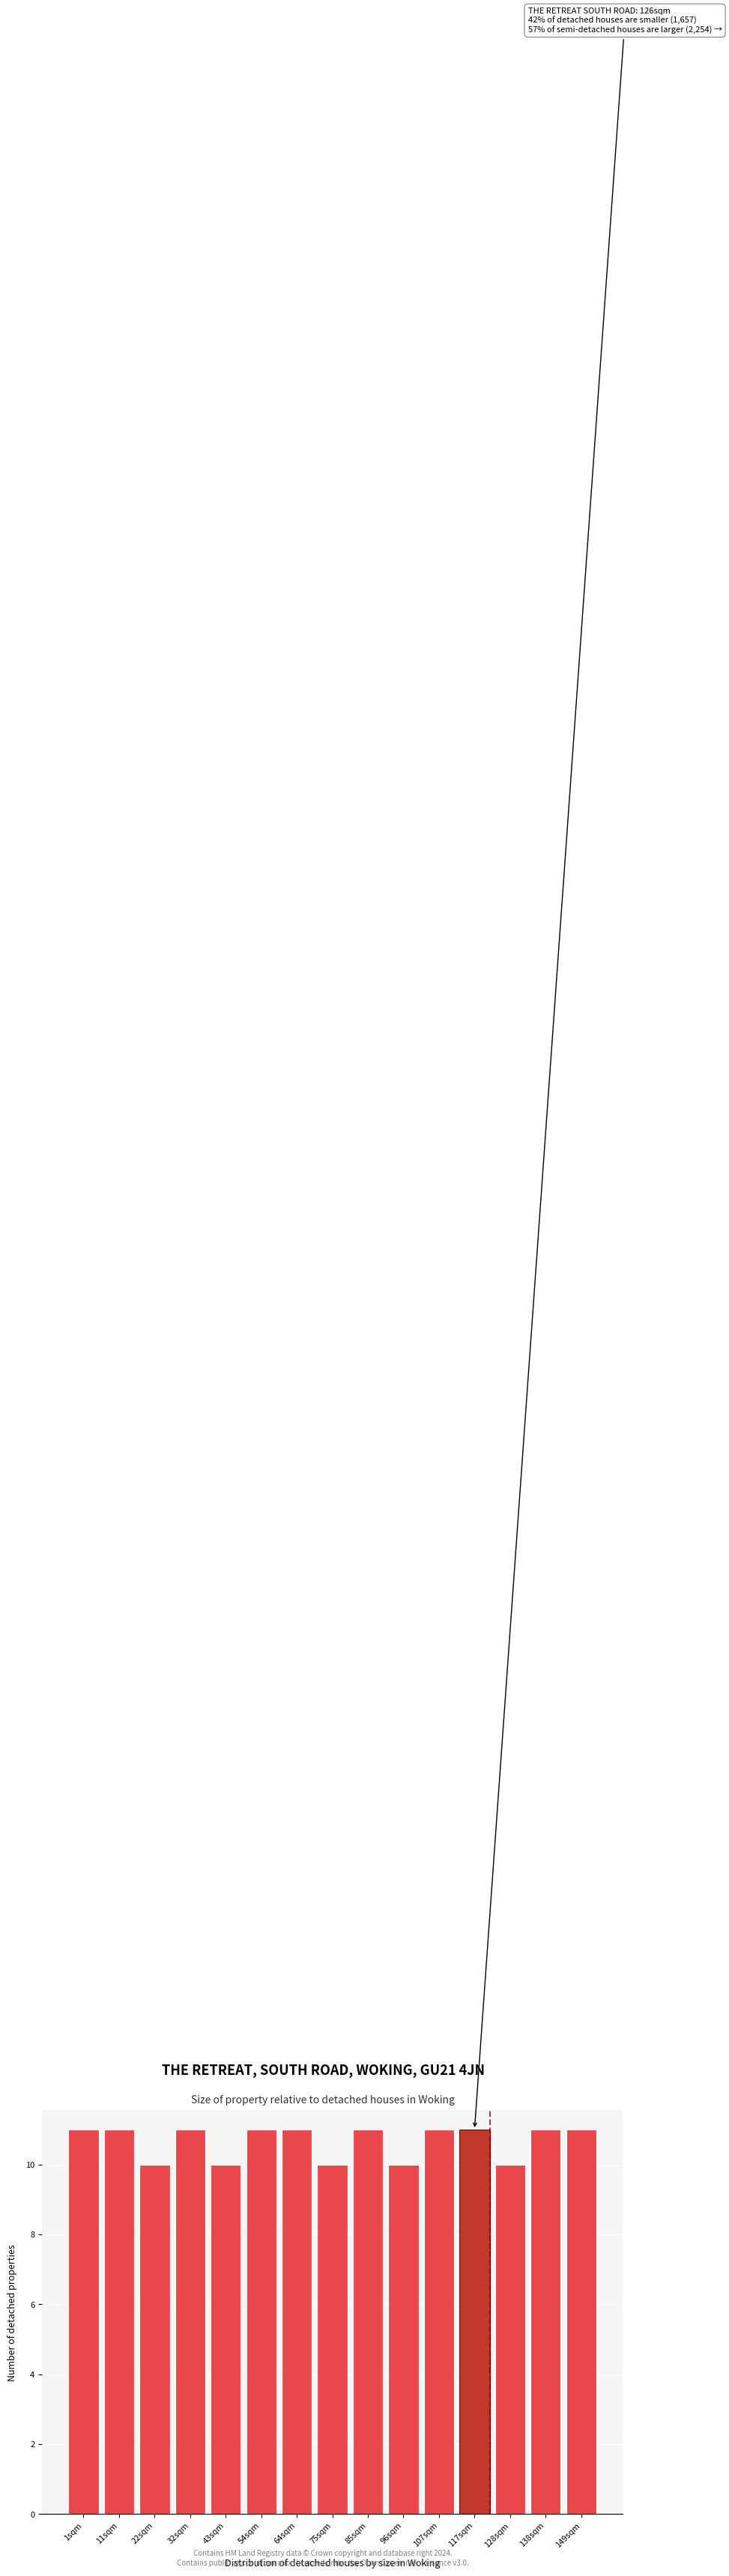

Reading left to right, what are all the values shown in this chart?

11	11	10	11	10	11	11	10	11	10	11	11	10	11	11